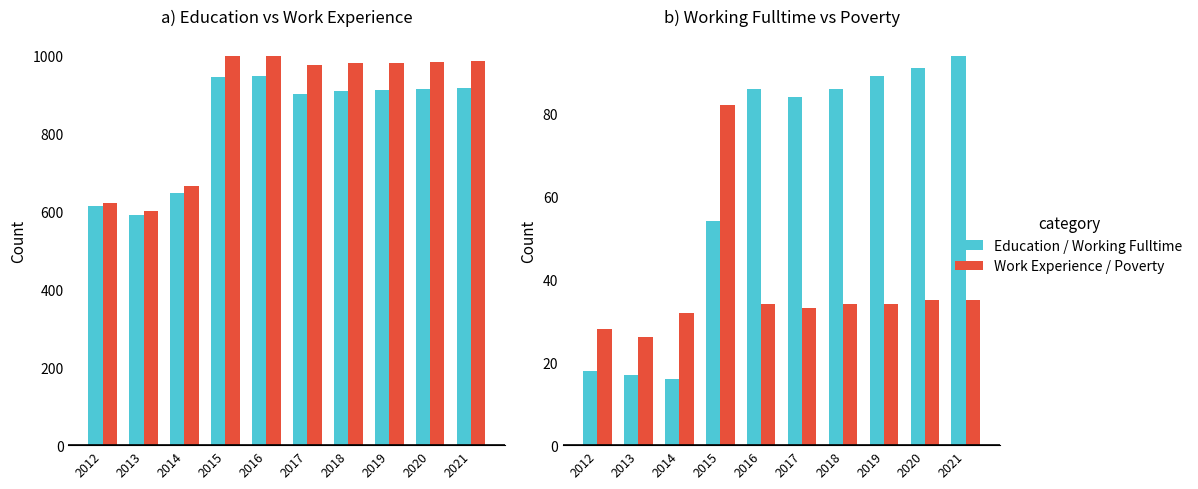

Rank the series by their maximum value, from highest to lowest.

Work_Experience, Education, Working_Fulltime, Poverty